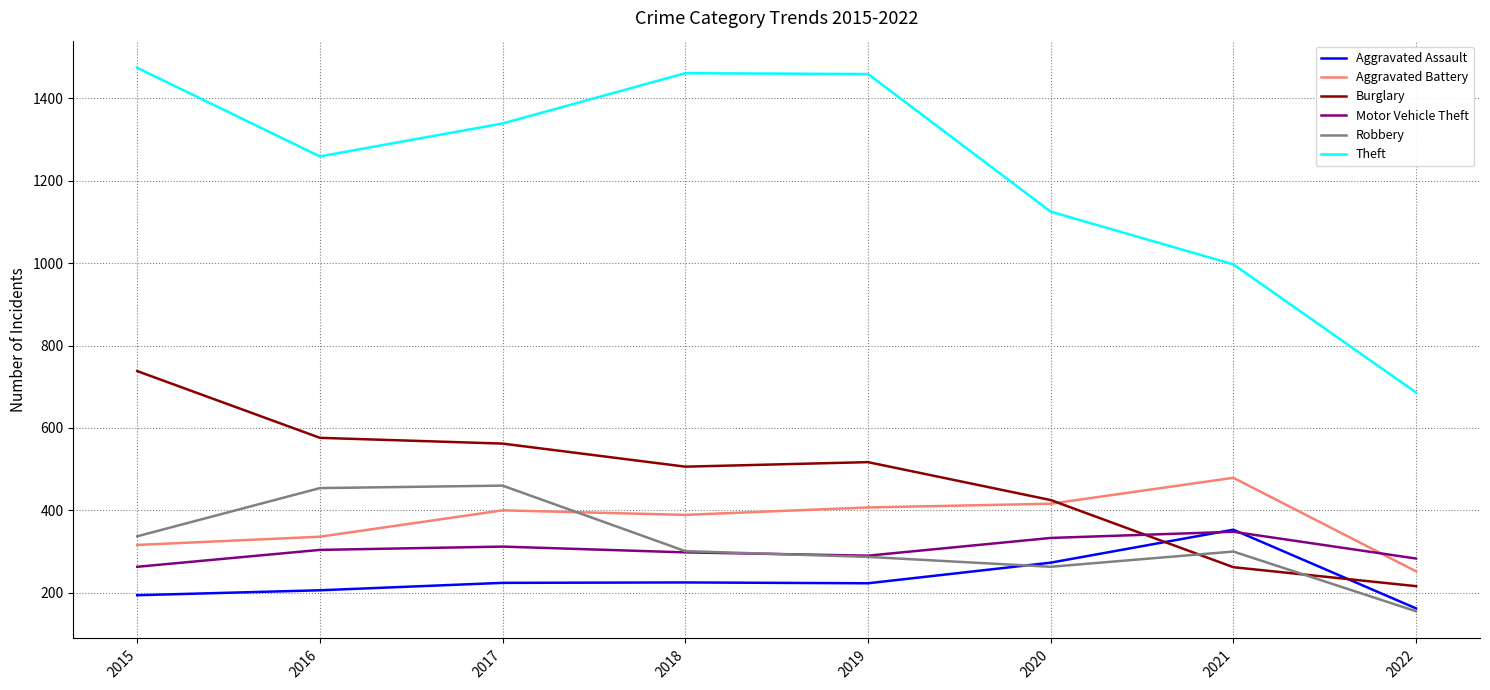

In Aggravated Battery, how many points are lower than both neighbors (excluding endpoints)?

1